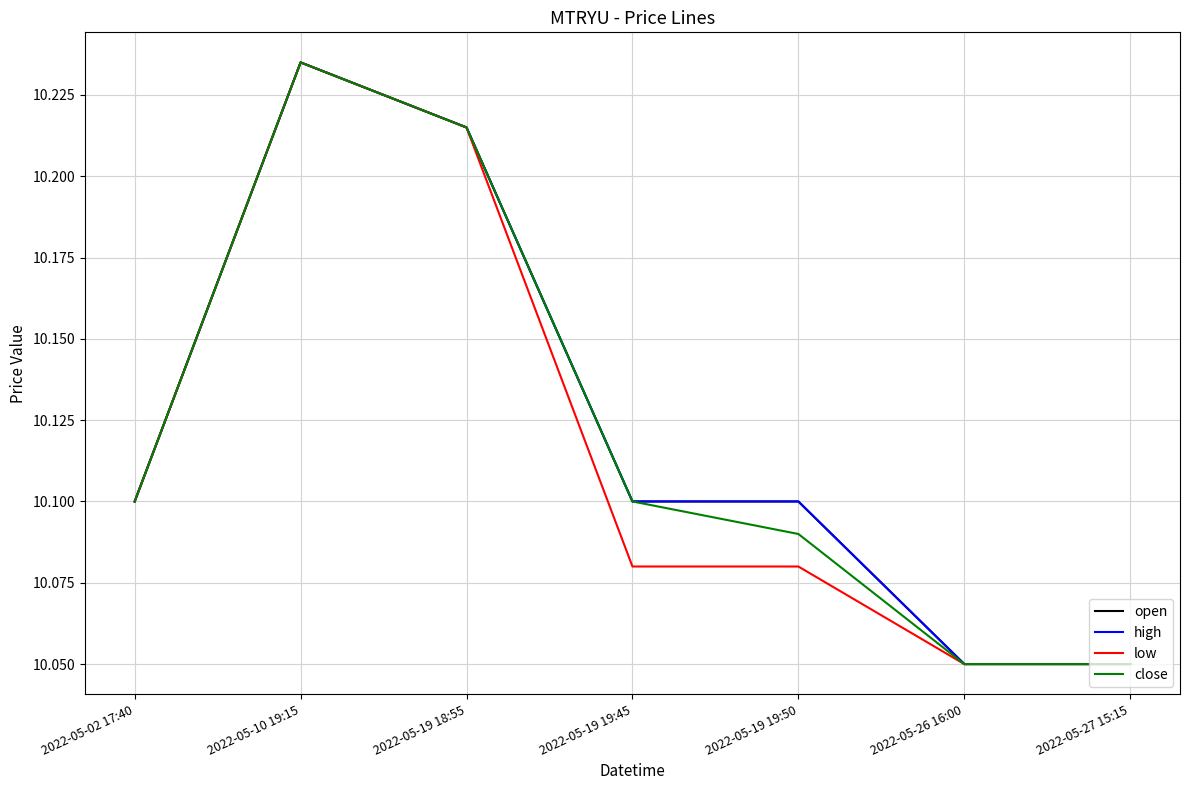

Which has a higher value, 2022-05-26 16:00 or 2022-05-19 18:55?

2022-05-19 18:55